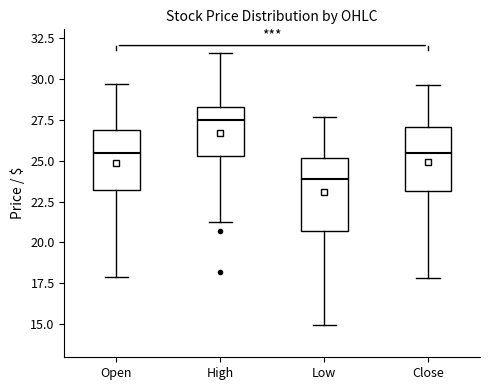

Reading left to right, transcribe this box plot: for each box, give where its median line is, the range the box spans, and where its two whiskers end, as read against the y-axis. The values are not printed on the chart, so give them approximately, as read against the axis.

Open: median 25.5, box 23.0 to 27.0, whiskers 18.0 to 29.5
High: median 27.5, box 25.5 to 28.0, whiskers 21.5 to 31.5
Low: median 24.0, box 20.5 to 25.0, whiskers 15.0 to 27.5
Close: median 25.5, box 23.0 to 27.0, whiskers 18.0 to 29.5